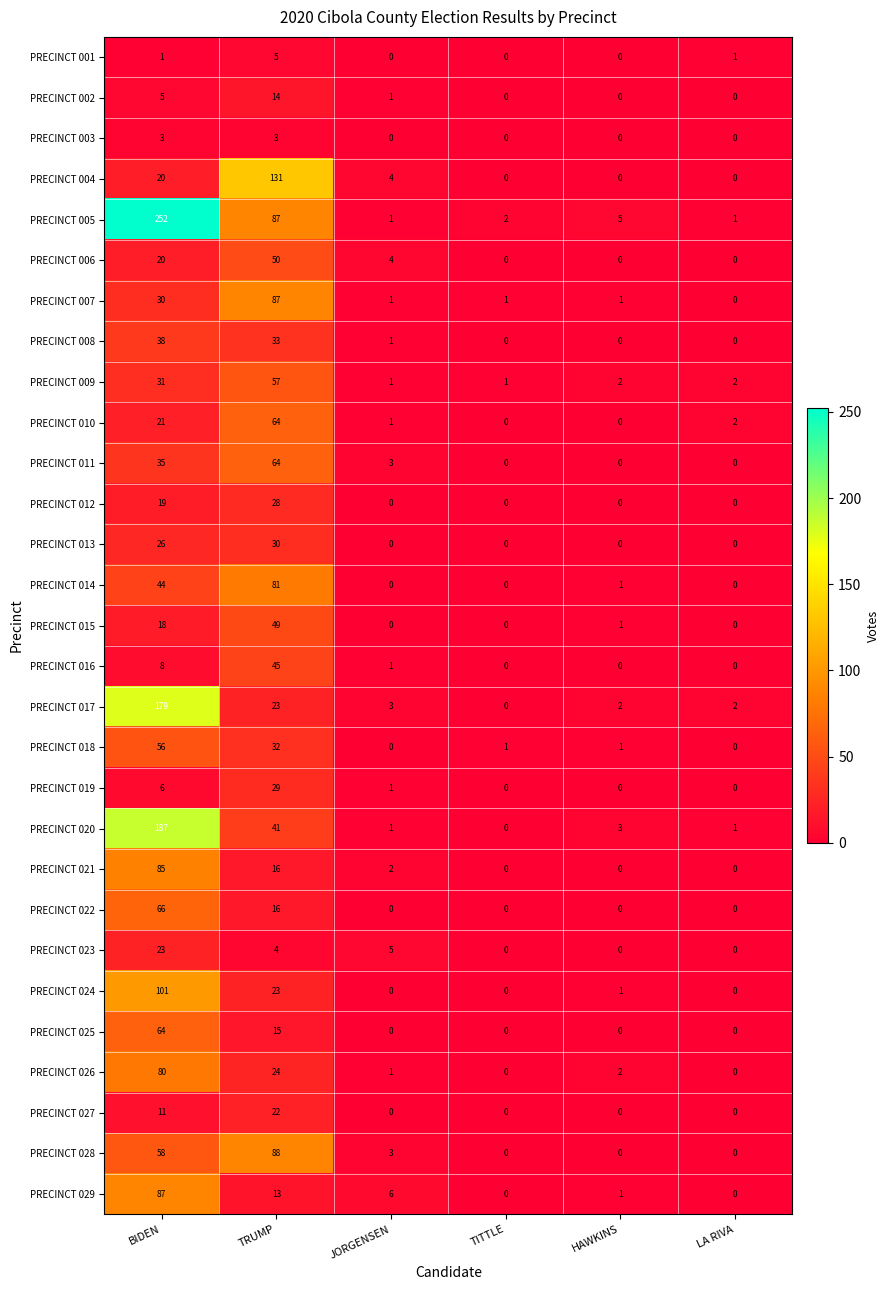

Count the number of data series in this chart.

29